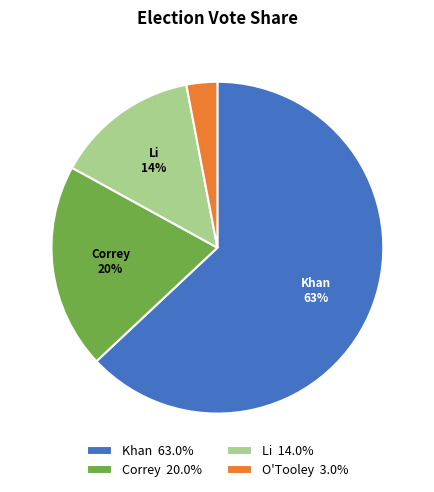

Approximately how many times larger is the value at Khan 63.0% compared to Li 14.0%?

4.5